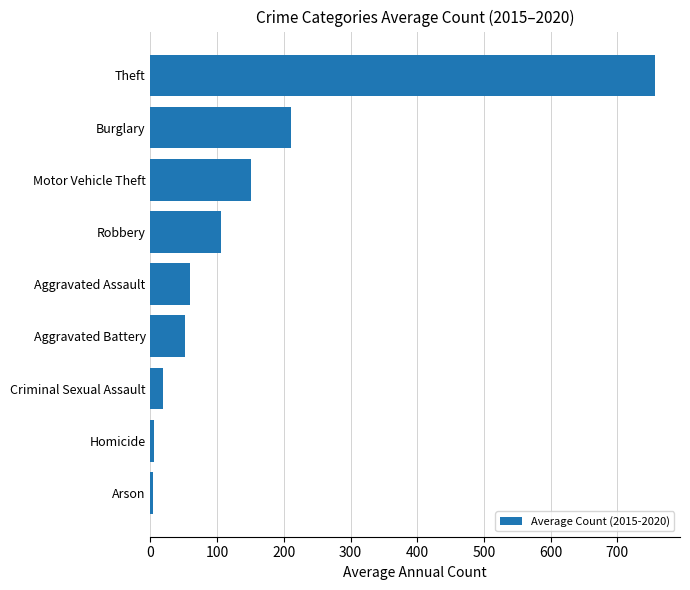

Where is the data nearest to the value 380?

Burglary